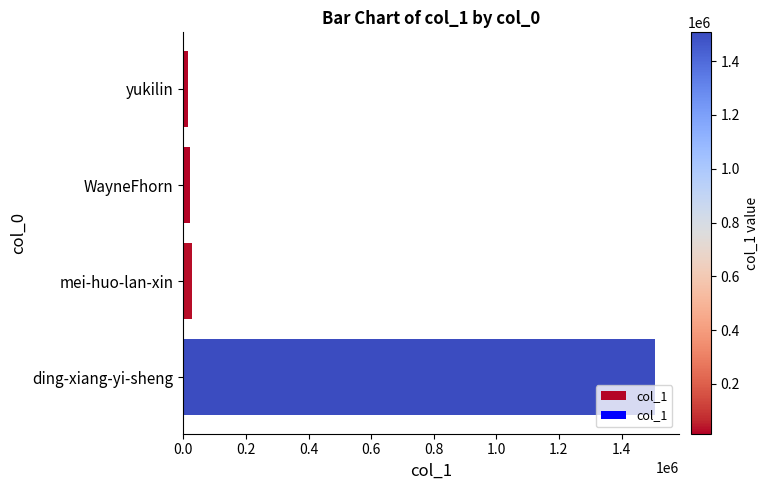

What is the difference between the maximum and minimum values?

1492035